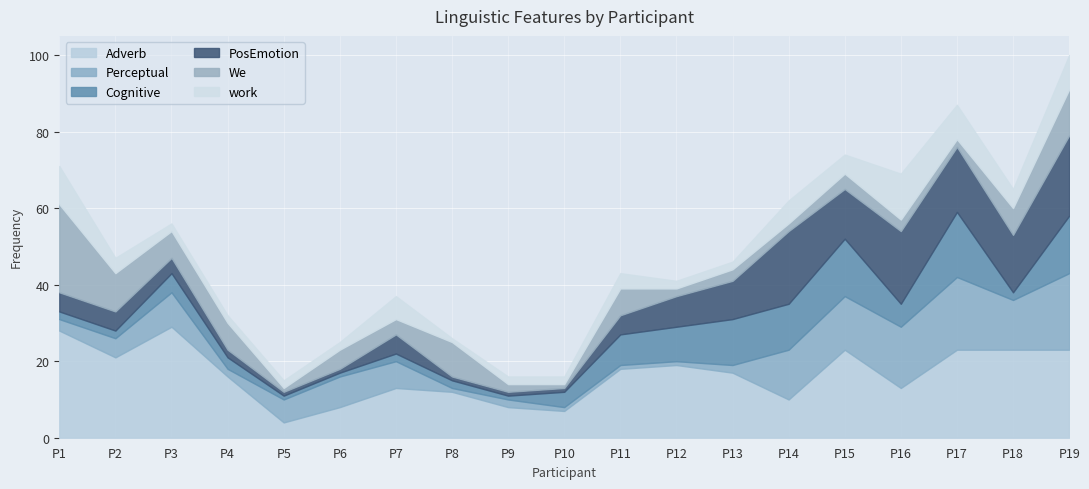

How many data points in Adverb are less than 17?

9